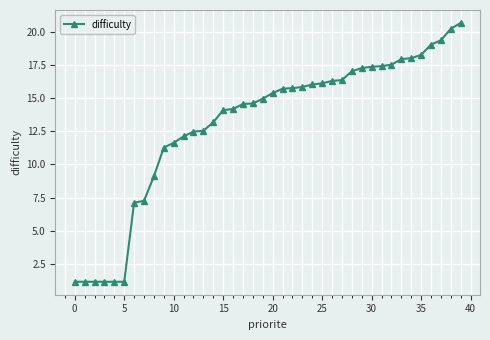

What is the value of the 40th point from the left?

20.6